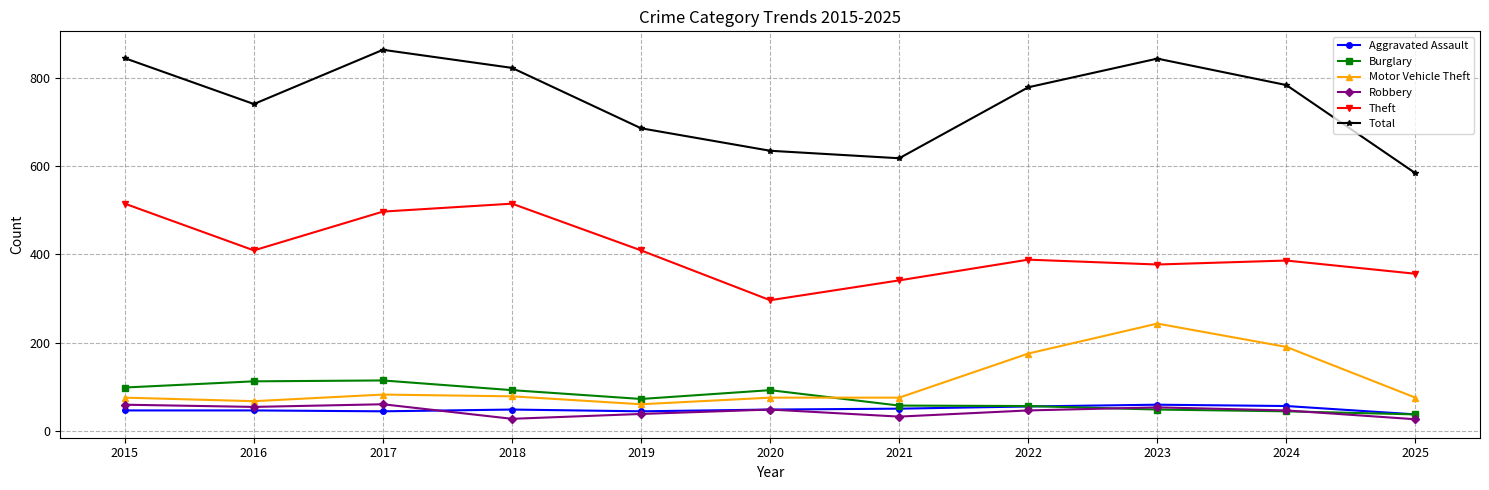

What is the smallest value displayed?

26